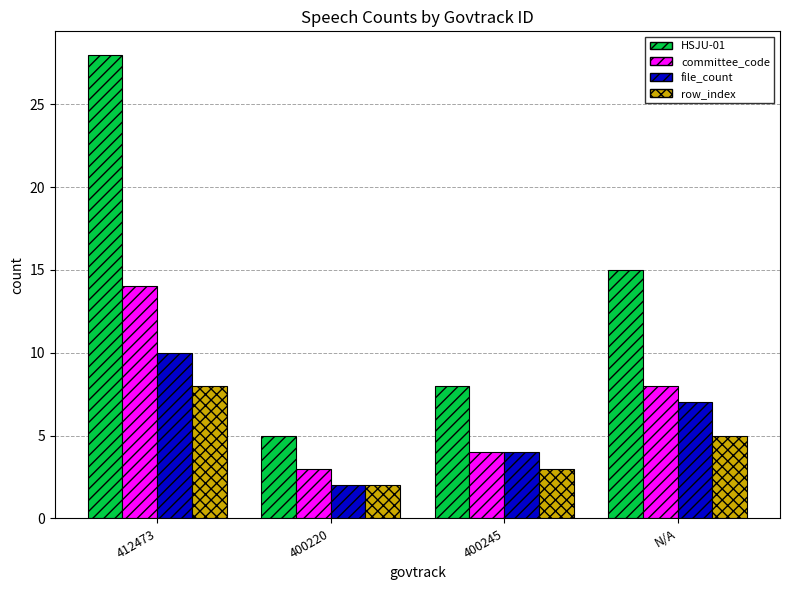

How many categories are shown in the chart?

4